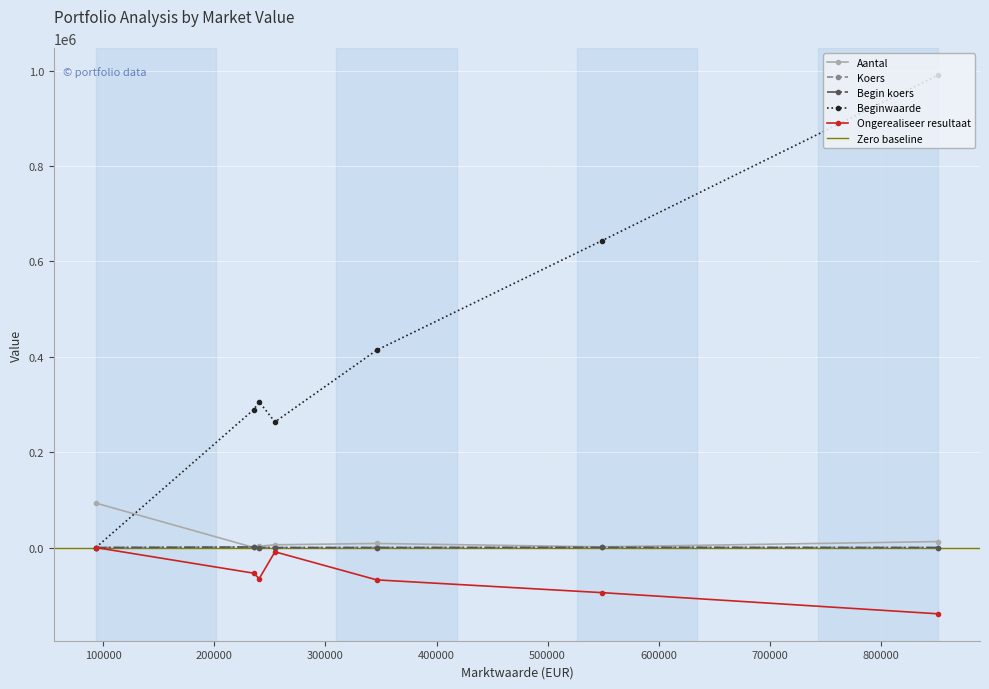

In Ongerealiseer resultaat, how many points are lower than both neighbors (excluding endpoints)?

1